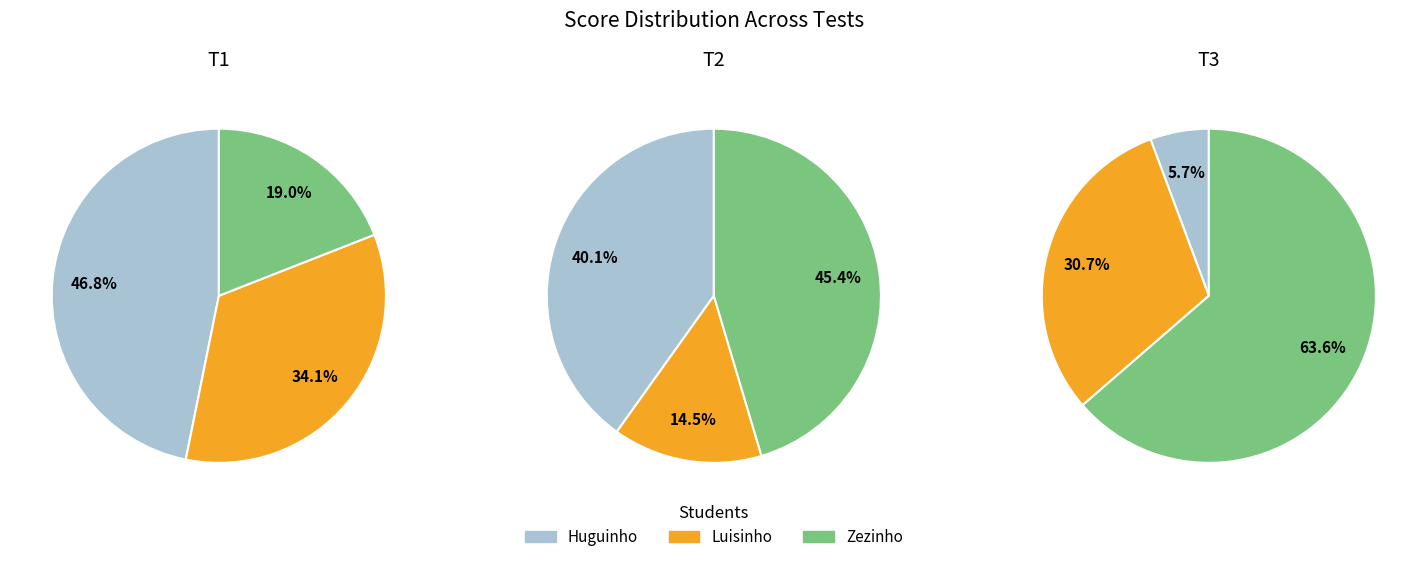

What percentage is the Zezinho slice, to the nearest percent?

64%